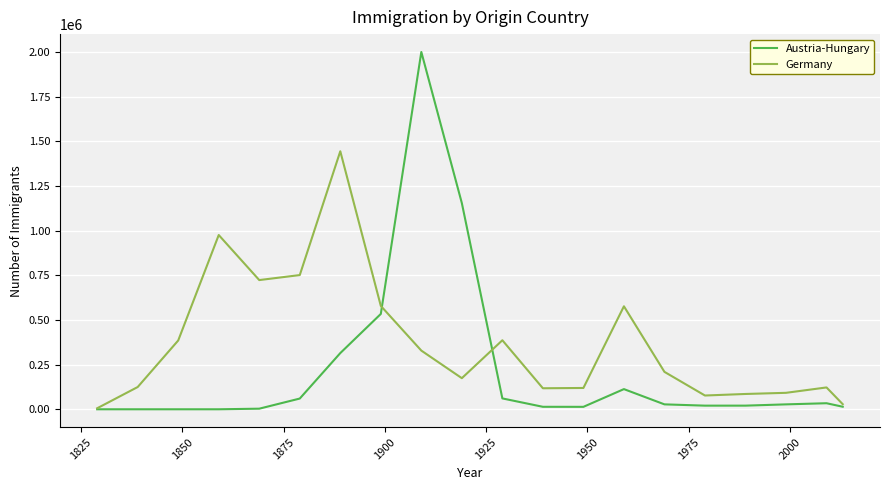

What are all the series names shown in the legend?

Austria-Hungary, Germany